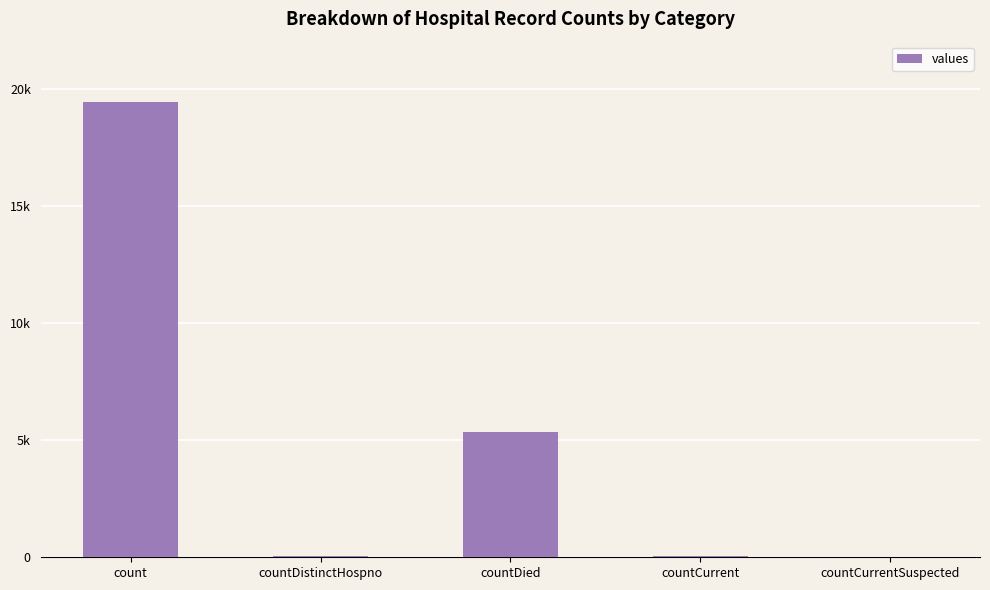

Are the bars horizontal?

No